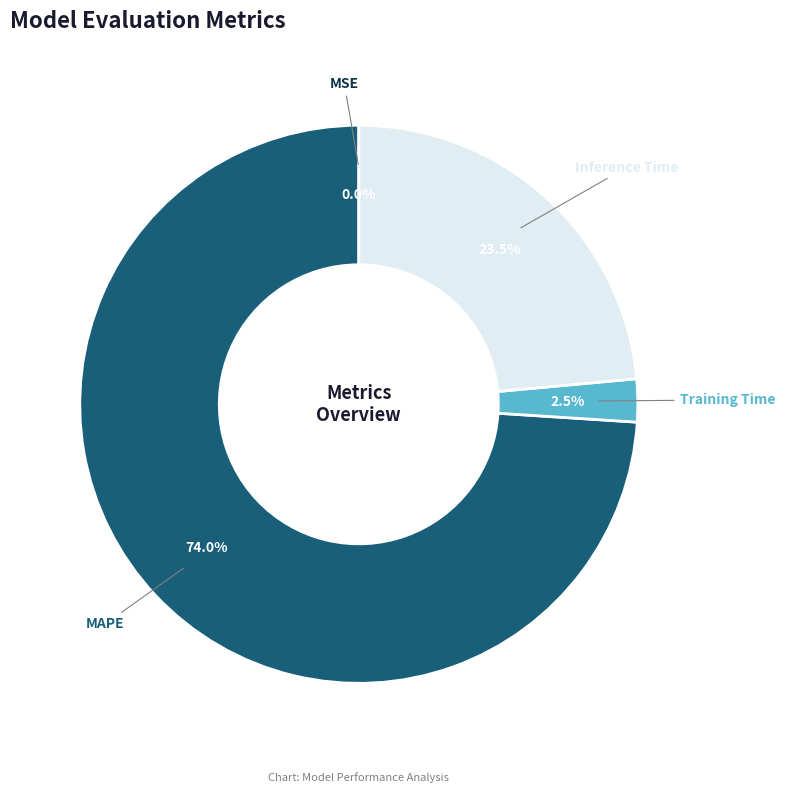

Is there any slice that represents more than half of the pie?

Yes